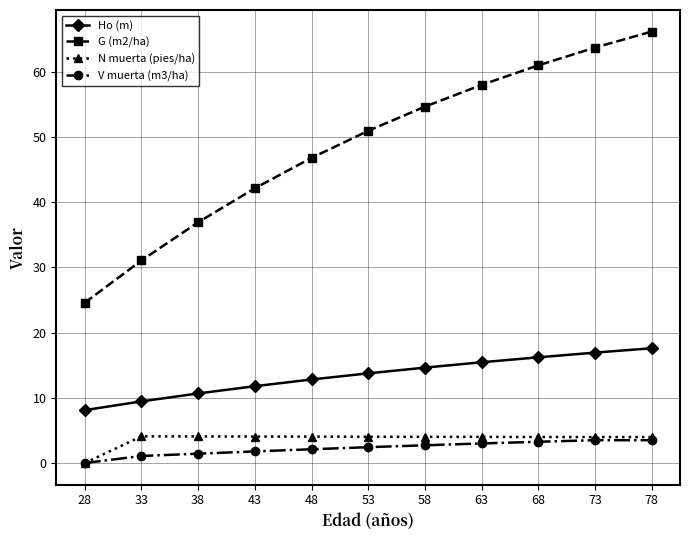

At which category is the sum across all series the highest?

78